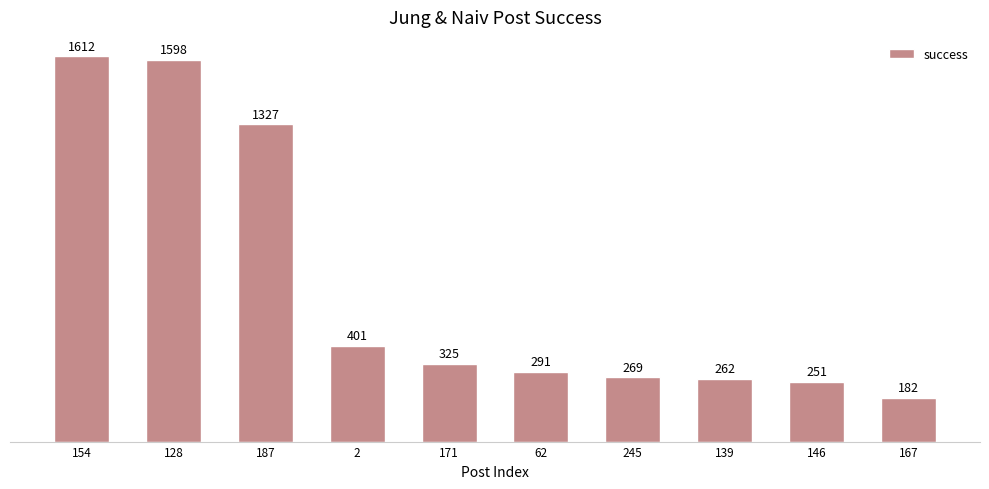

How many data points does each series have?

10